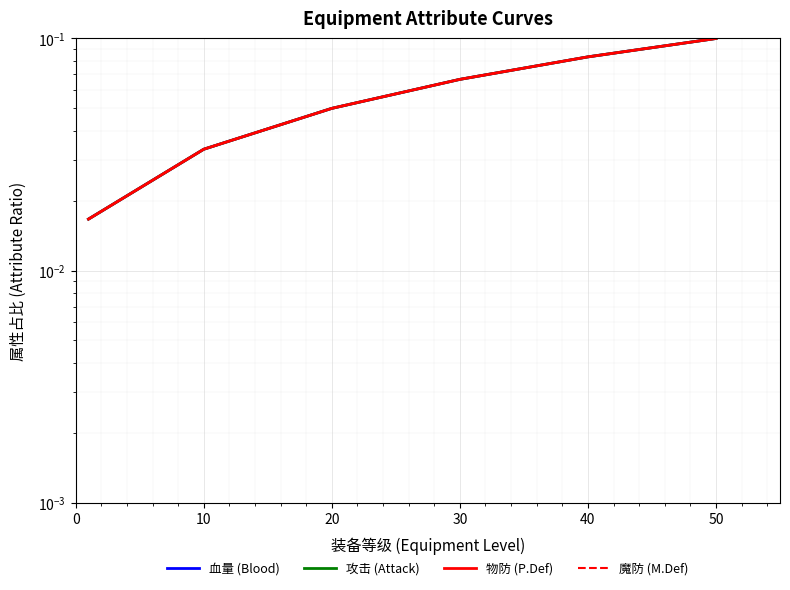

Is it true that 攻击 (Attack) equals 0.0 at 40?

False